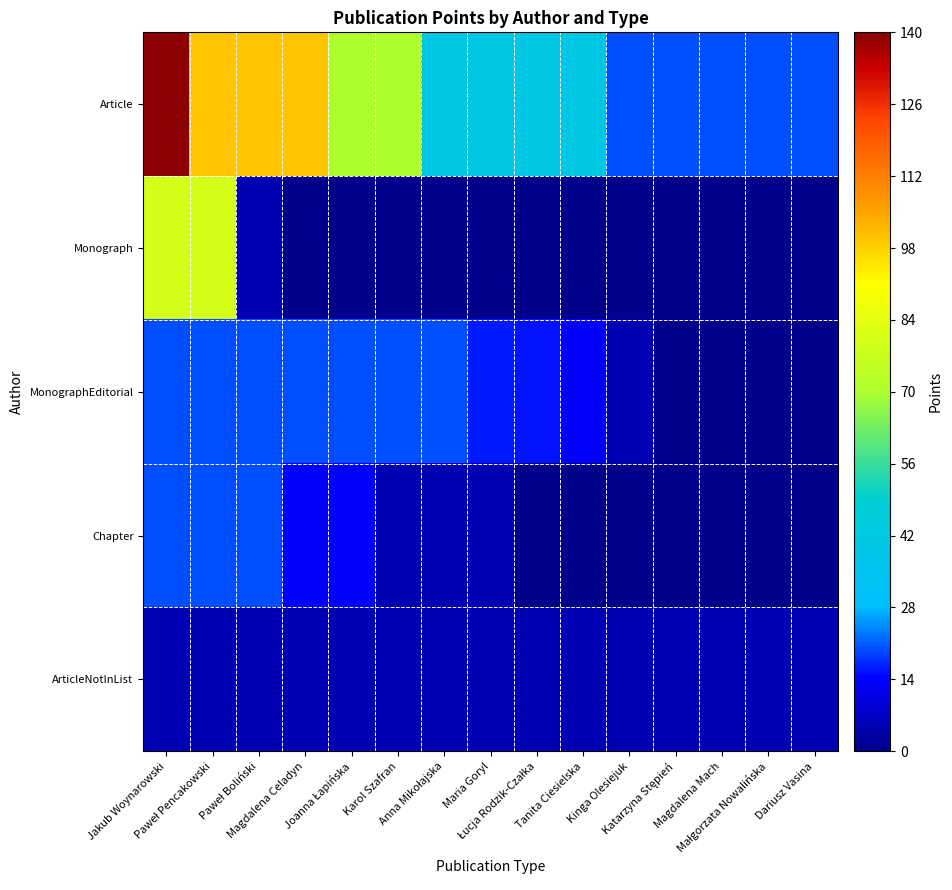

What is the total value across all series at Dariusz Vasina?

25.0